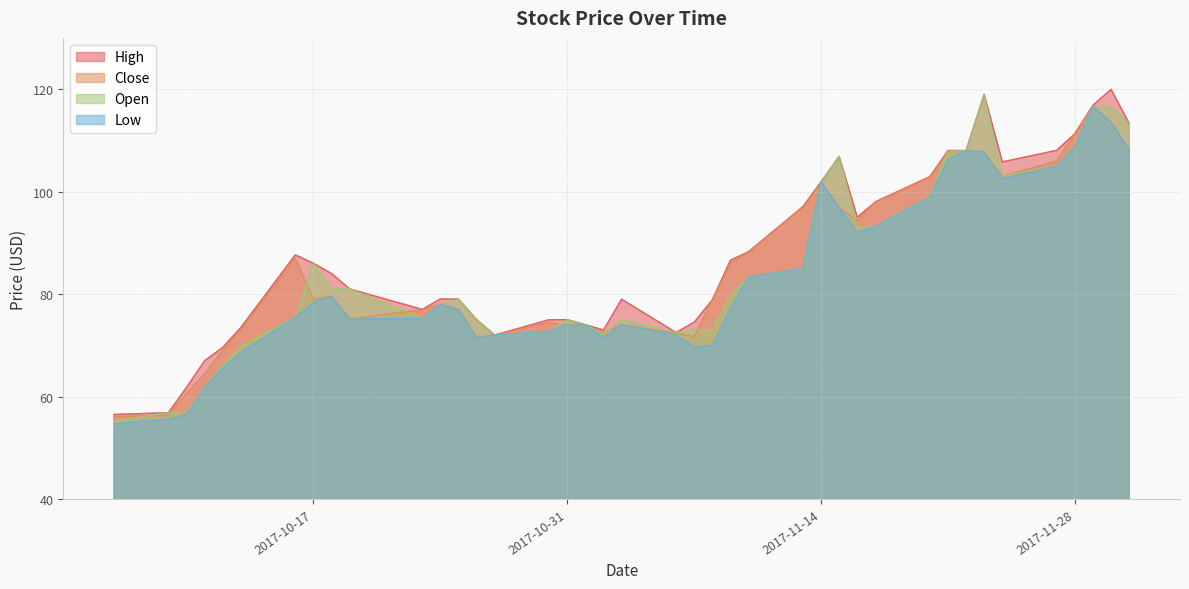

What is the approximate value of Open at 2017-11-23?

118.9